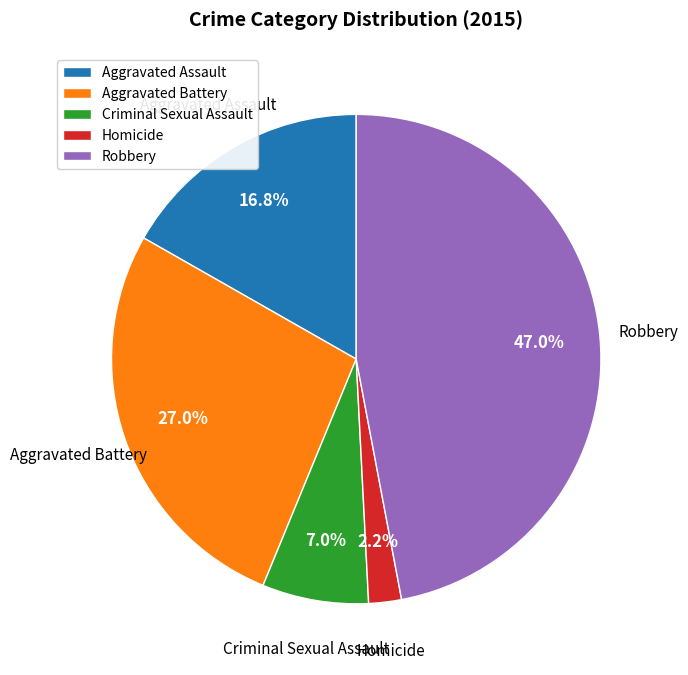

To the nearest percent, what portion does Aggravated Battery represent?

27%